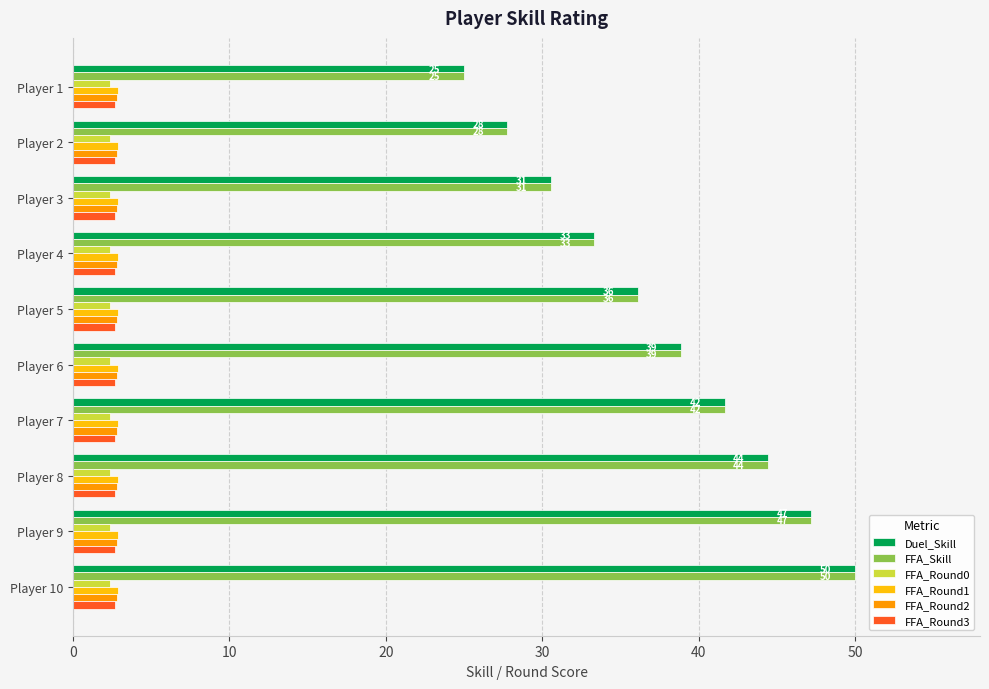

What is the difference between the second highest and minimum values in the FFA_Skill series?

22.2